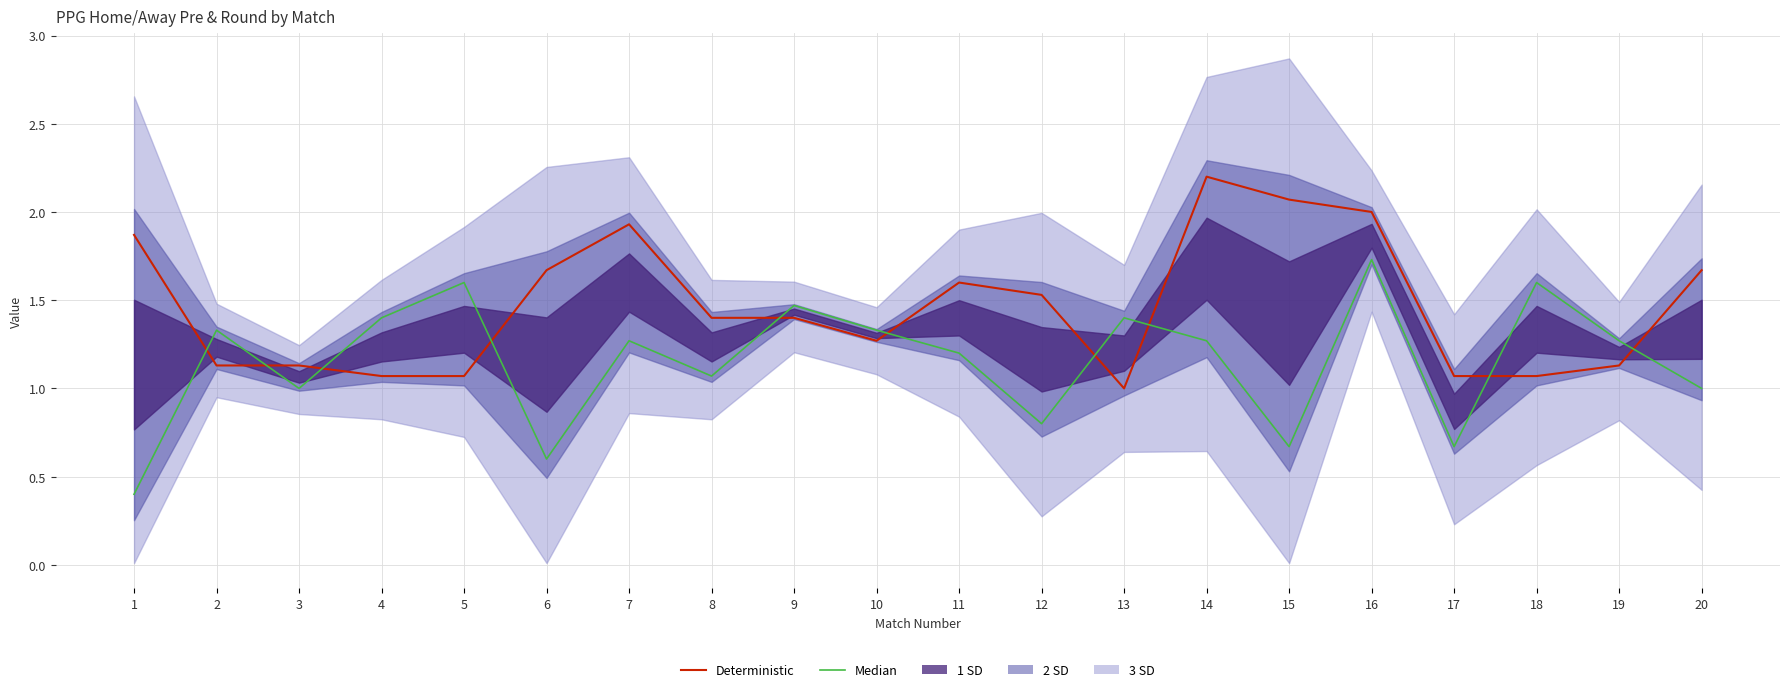

At which category does Deterministic reach its first local peak?

7